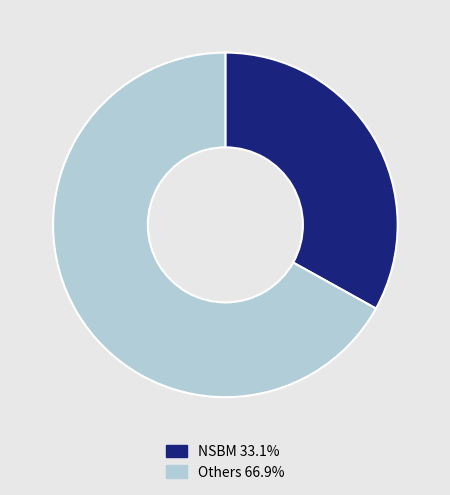

Does Others 66.9% represent more than half of the total?

Yes